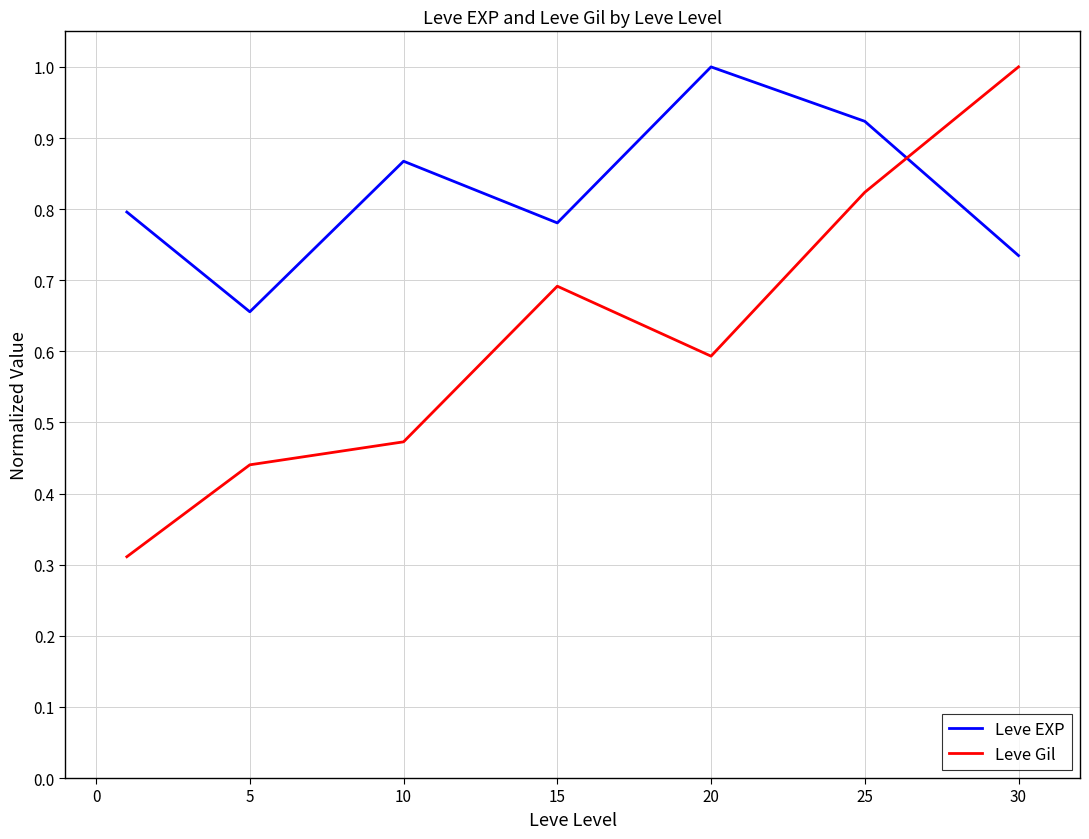

Rank the series by their average value, from lowest to highest.

Leve Gil, Leve EXP